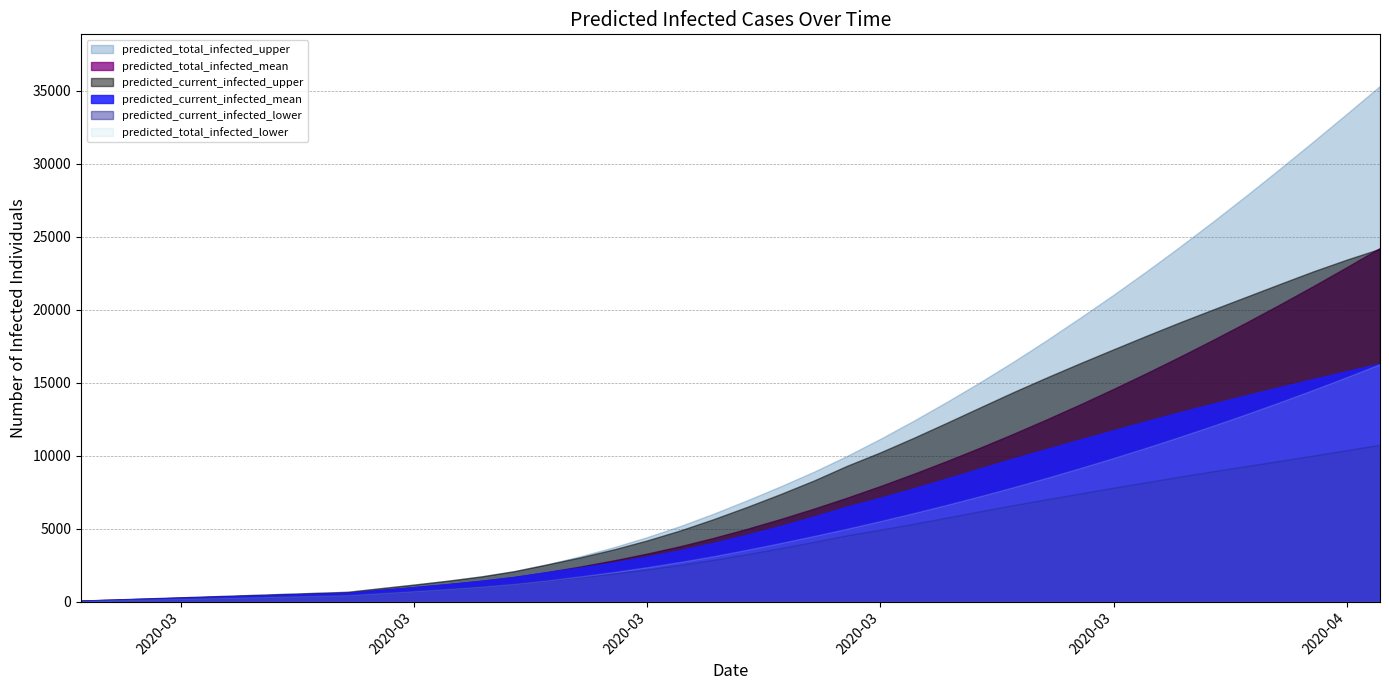

Is it true that predicted_total_infected_upper equals 8896 at 2020-03-22?

True